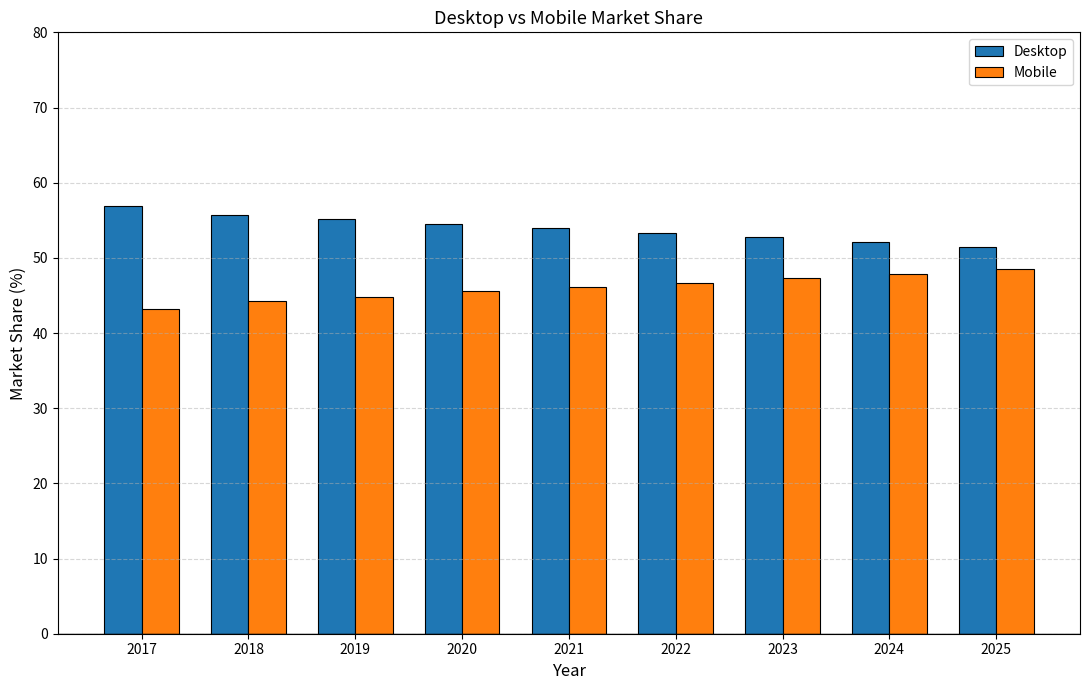

What is the difference between the maximum and minimum values in the Mobile series?

5.4